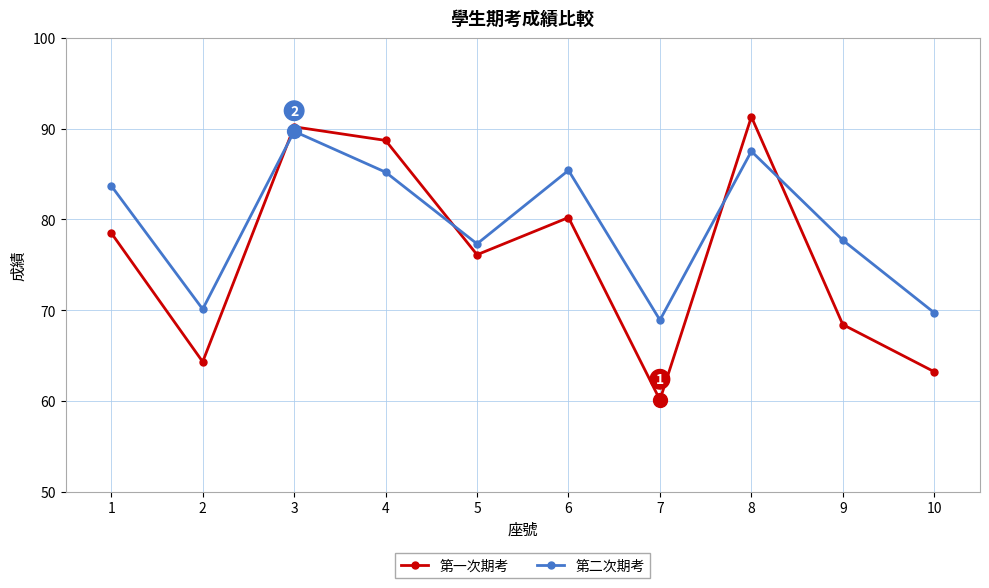

What is the minimum value shown in the chart?

60.1